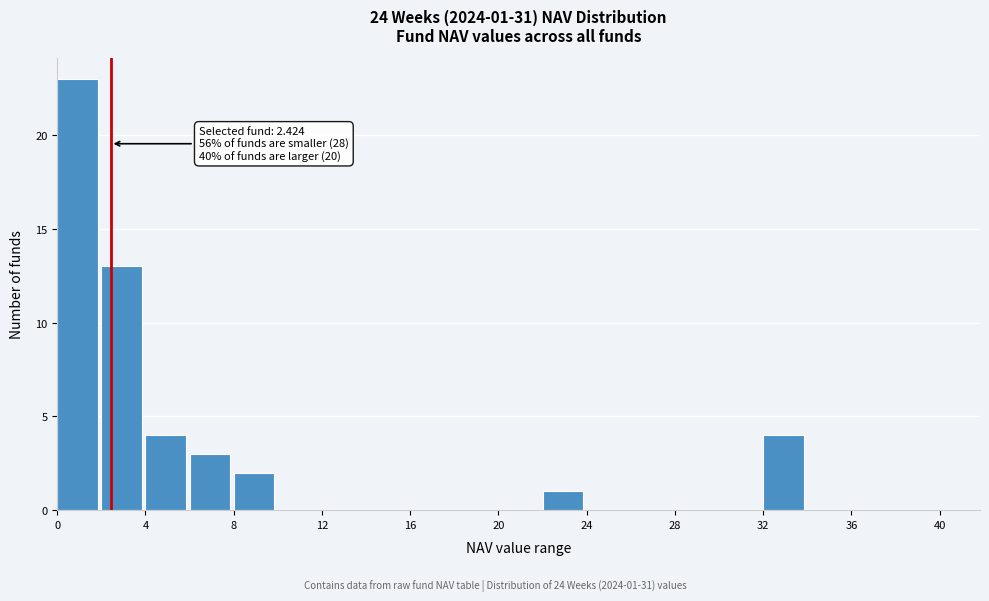

Which range on the x-axis has the tallest bar?

0 to 2